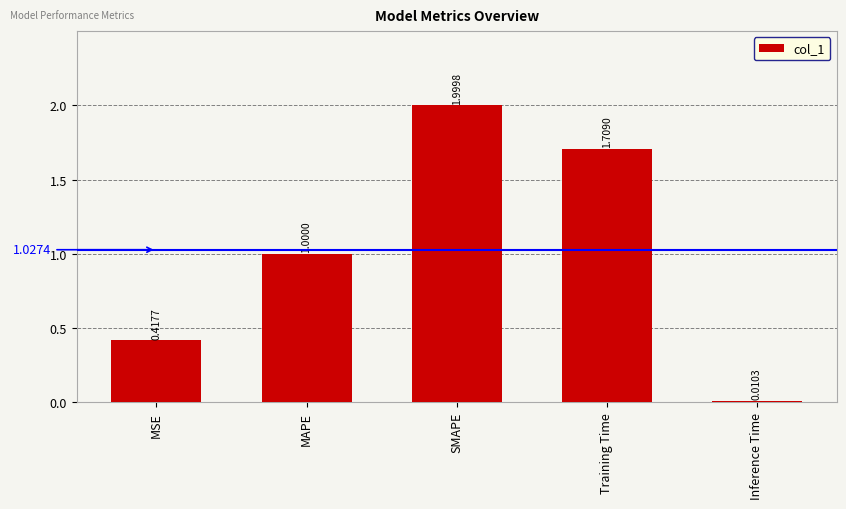

What is the greatest value displayed?

2.0